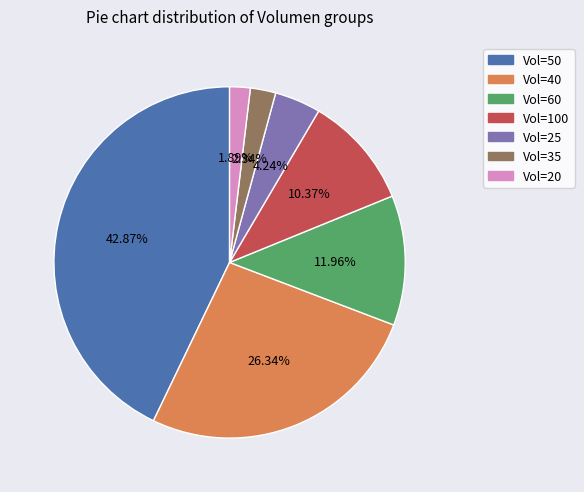

Count the number of slices in the pie.

7